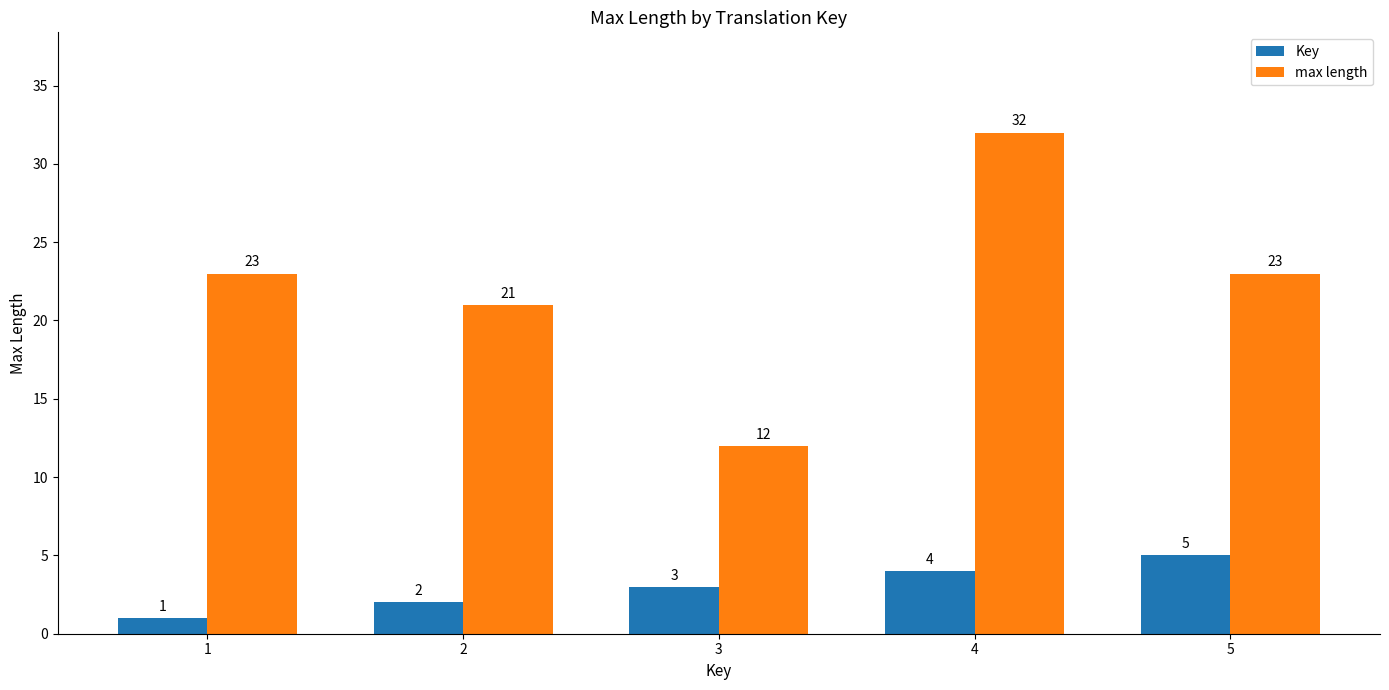

Which series has the widest spread of values?

max length